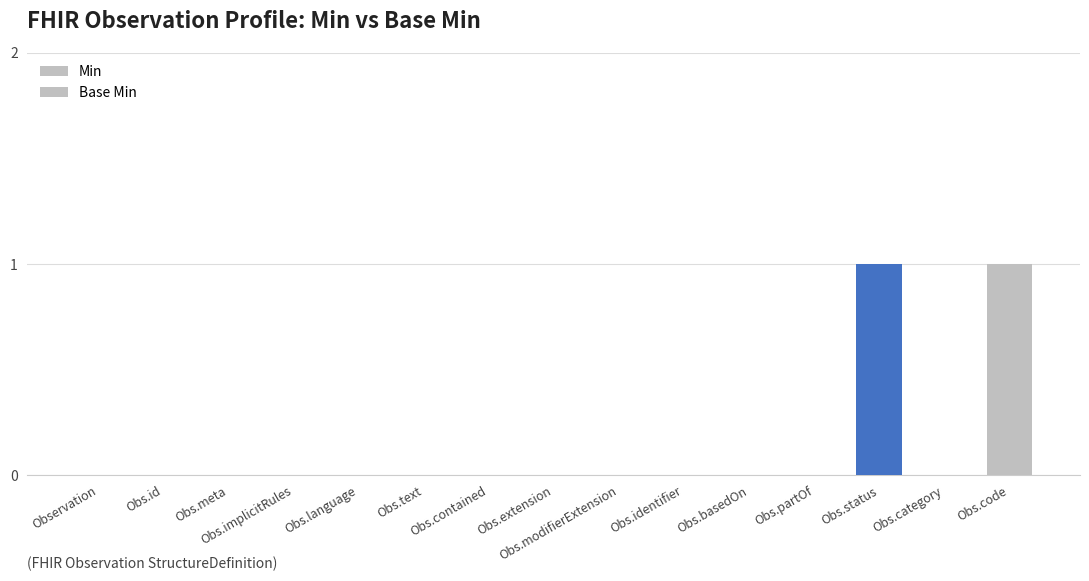

Does the chart contain stacked bars?

No